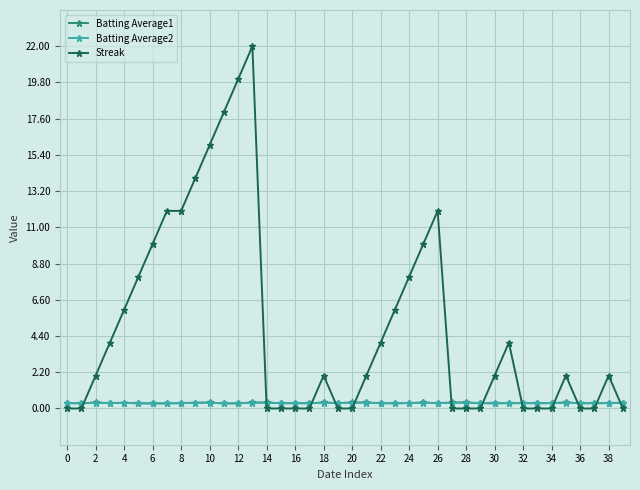

Is this an area chart (filled region under the line)?

No